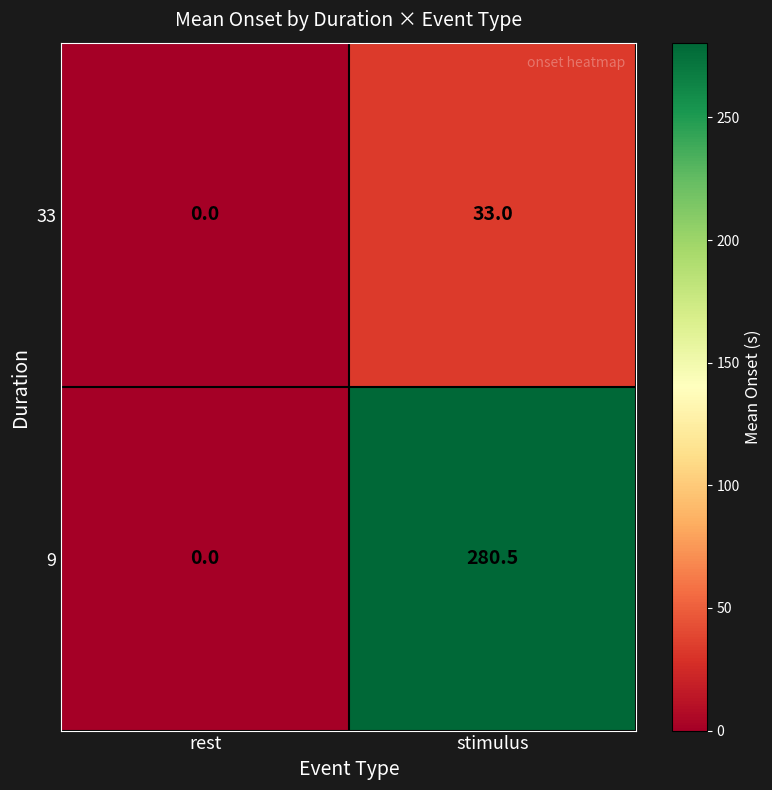

At which category does the chart reach its minimum across all series?

rest